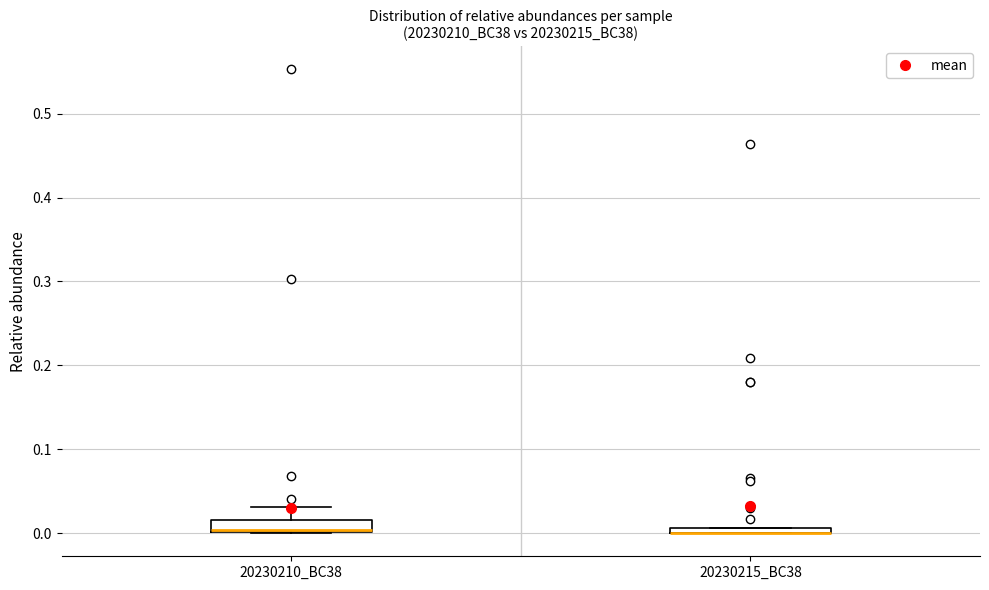

Where is the lower edge of the box for 20230210_BC38 on the y-axis? The values are not printed on the chart, so give them approximately, as read against the axis.

0.00